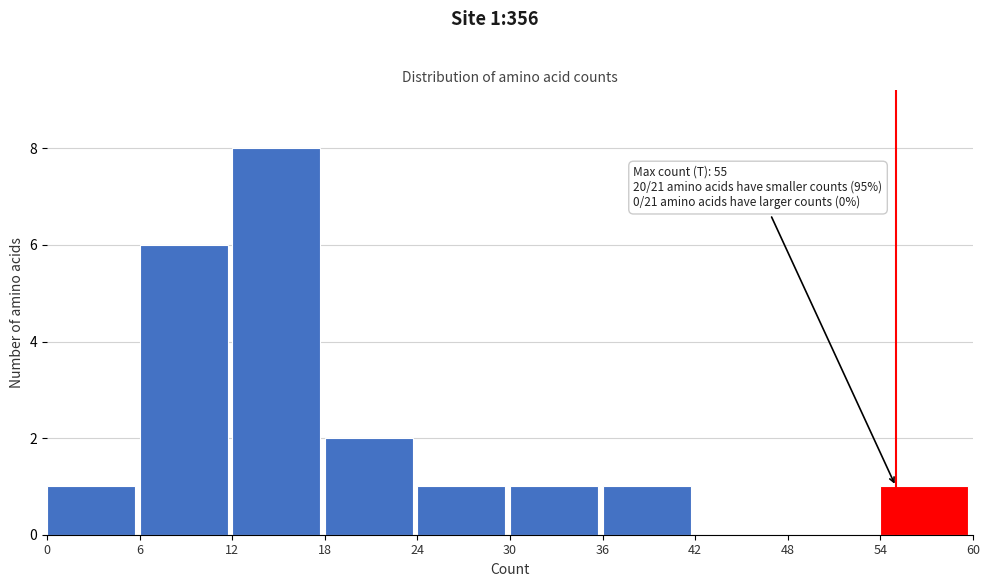

Over which range of the x-axis is the bar tallest?

12 to 18